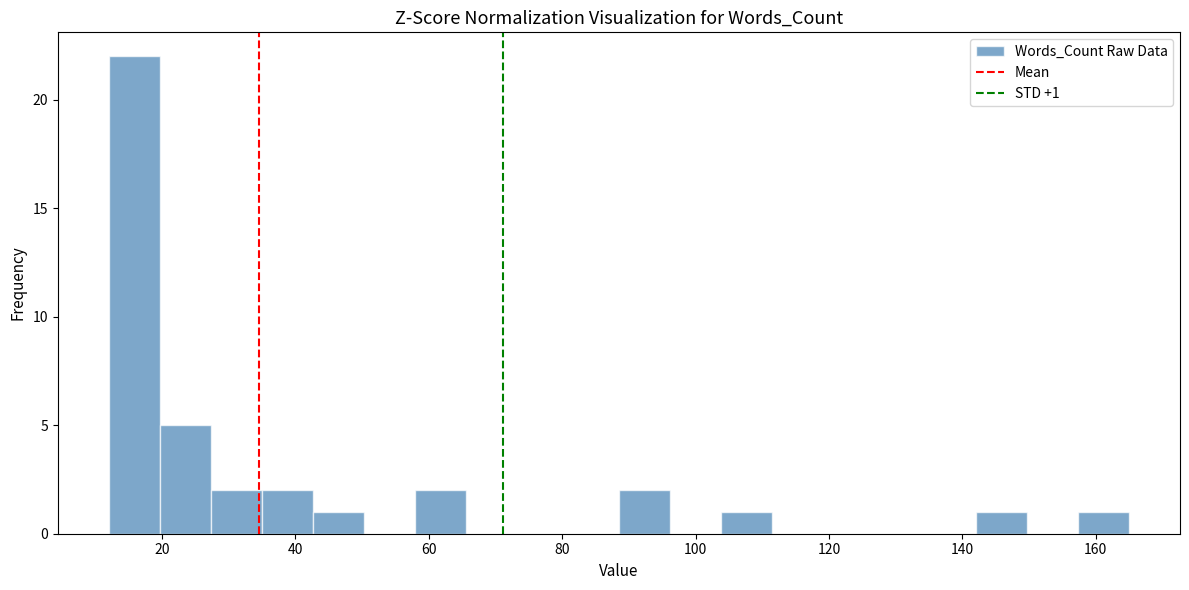

Around what value on the x-axis is the tallest bar? Give the approximate position of its centre, as read against the axis.

16